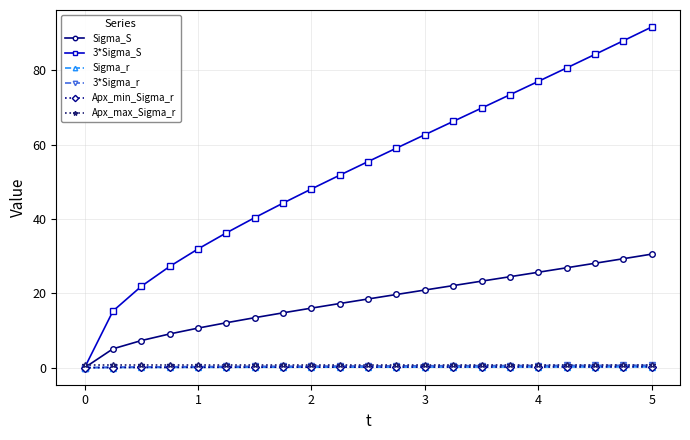

Which series has the widest spread of values?

3*Sigma_S